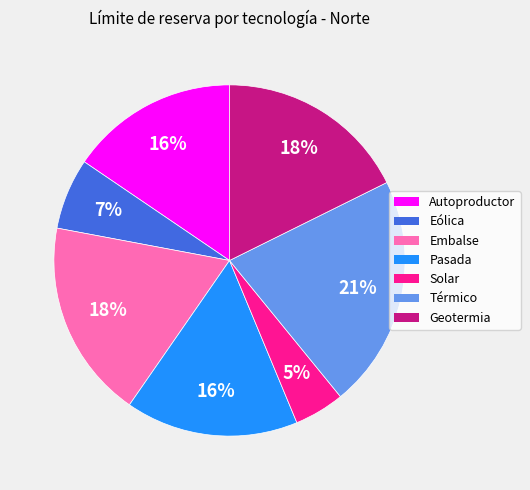

Count the number of slices in the pie.

7